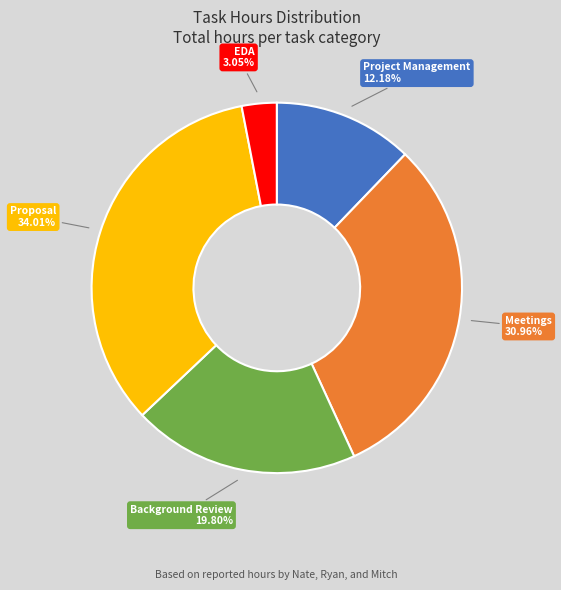

What is the ratio of the value at Proposal to the value at EDA?

11.2